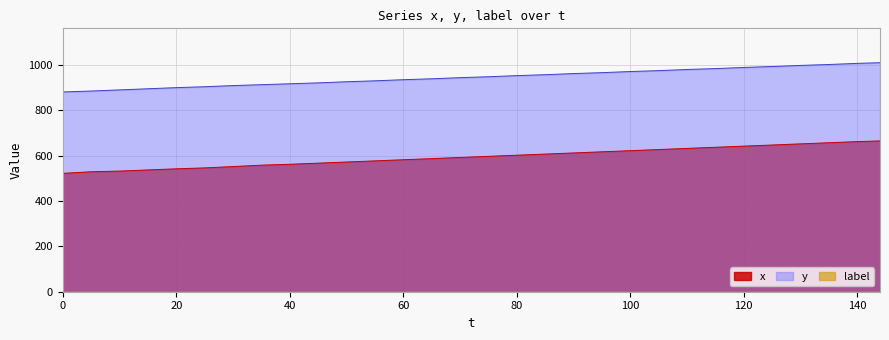

Is it true that y equals 904 at 25?

True